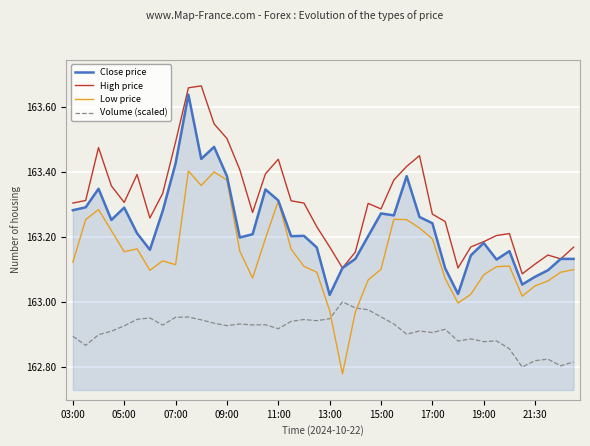

Rank the series by their average value, from lowest to highest.

Volume (scaled), Low price, Close price, High price